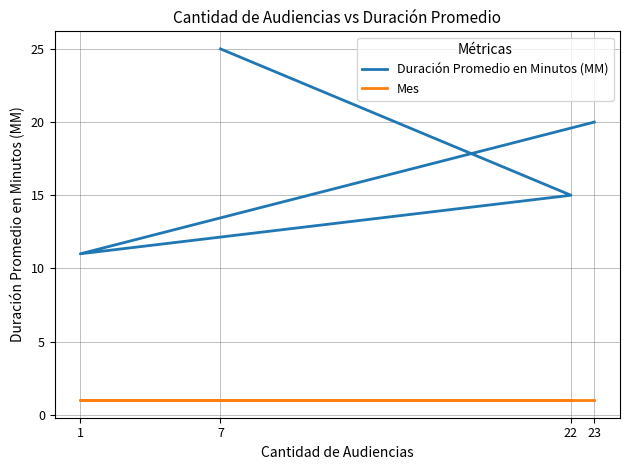

At which category is the sum across all series the highest?

7